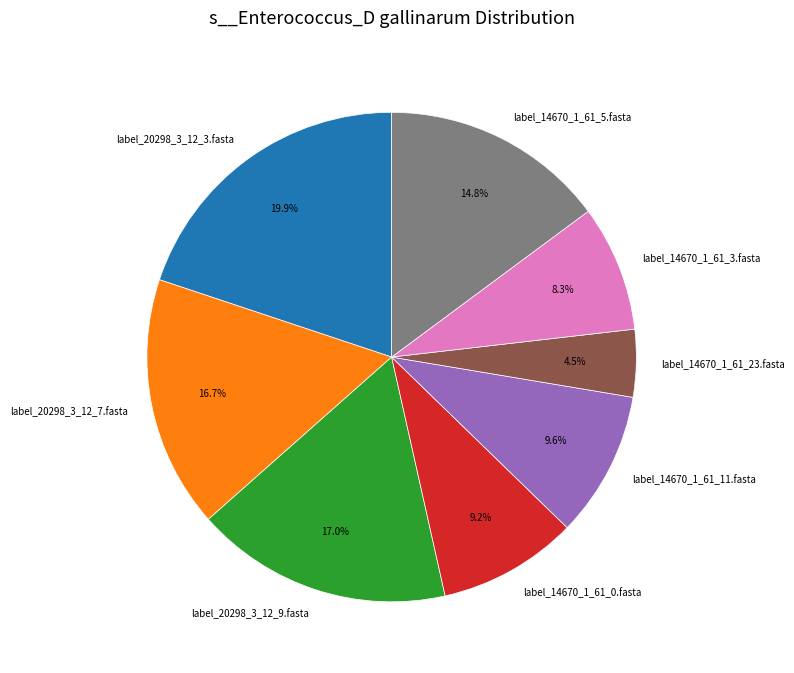

How much of the chart is everything except label_14670_1_61_0.fasta?

90.8%